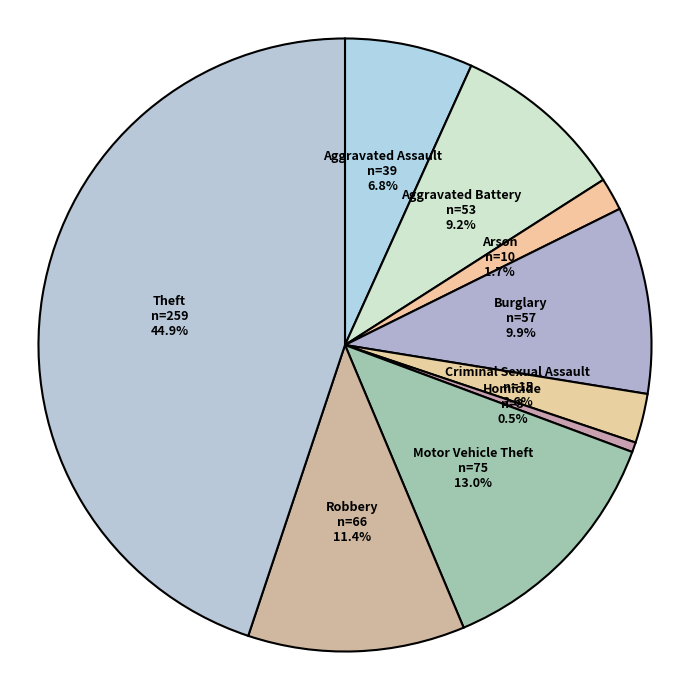

Rank the categories by value from lowest to highest.

Homicide, Arson, Criminal Sexual Assault, Aggravated Assault, Aggravated Battery, Burglary, Robbery, Motor Vehicle Theft, Theft